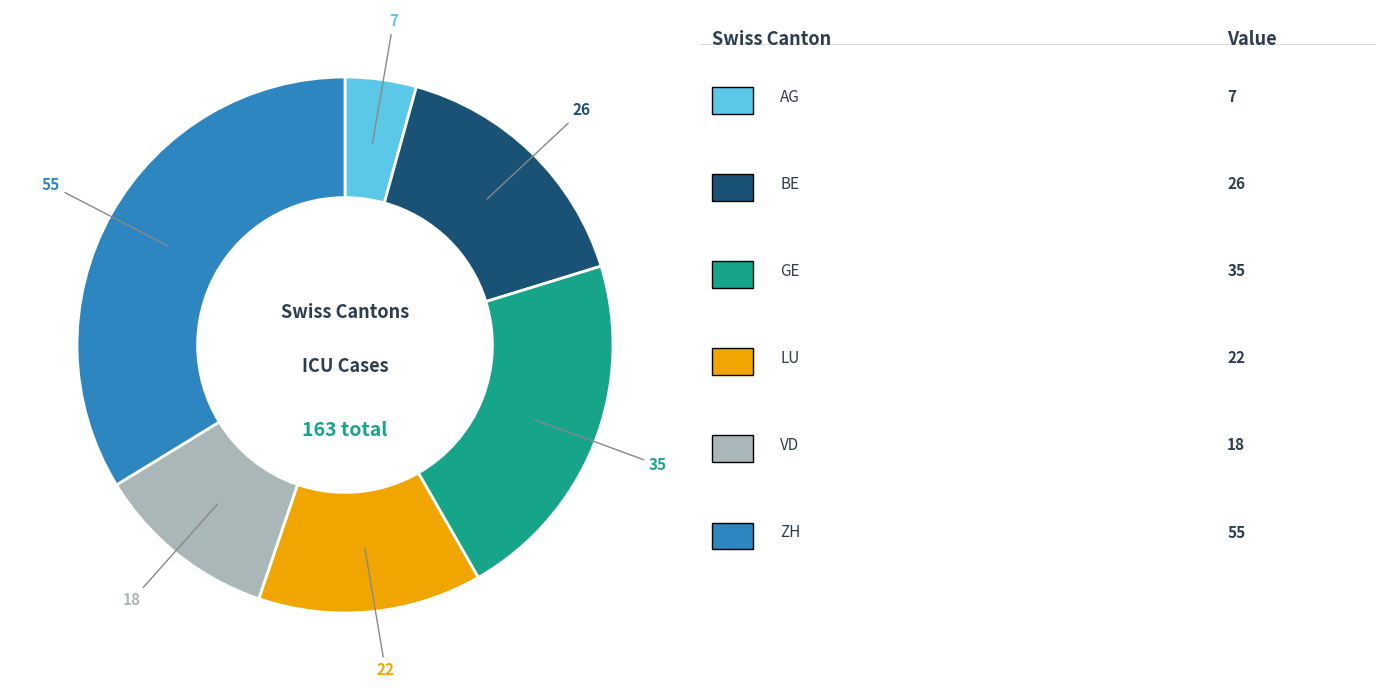

Is there a majority slice in this chart?

No